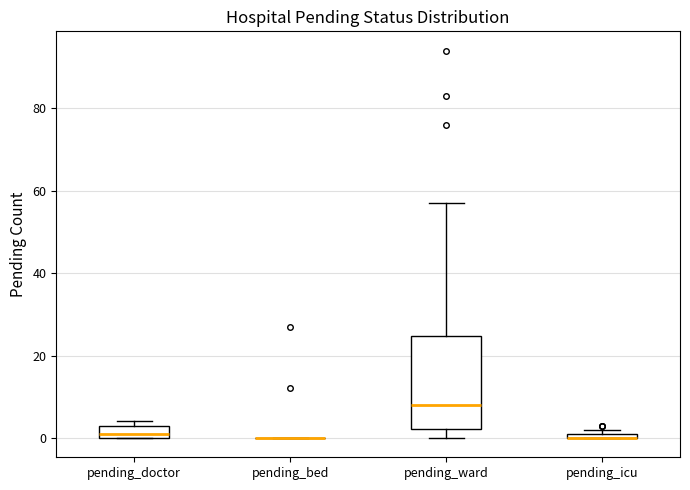

Comparing the boxes themselves (not the whiskers), which one is the tallest?

pending_ward